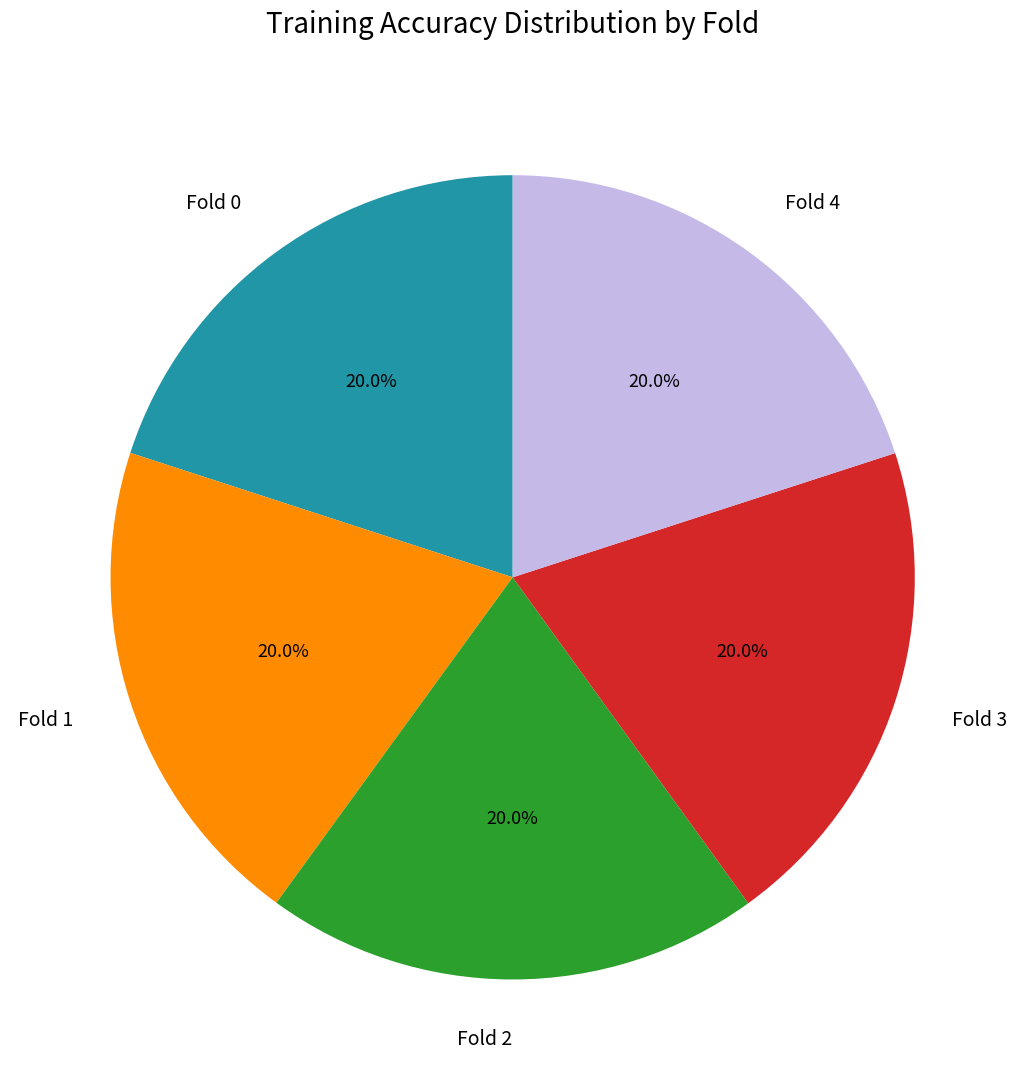

What percentage do Fold 3 and Fold 0 together represent?

40.0%